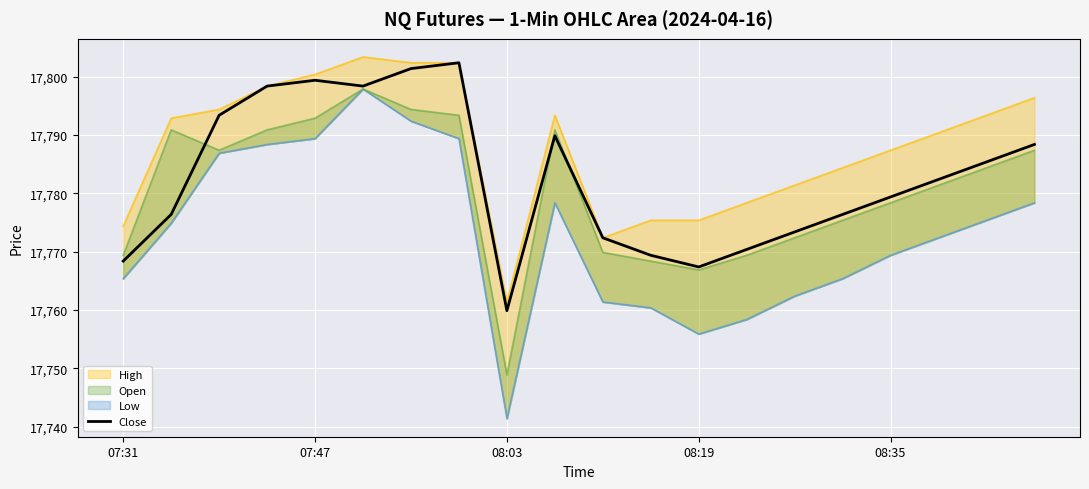

What is the highest value of the Close series?

17802.4